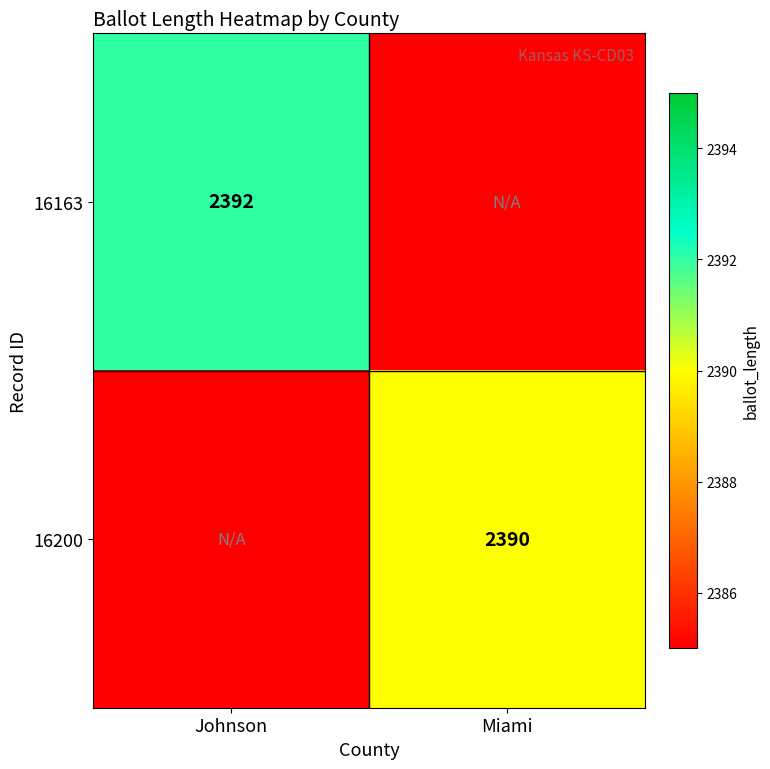

Is the value of 16163 at Johnson greater than the value of 16200 at Miami?

Yes